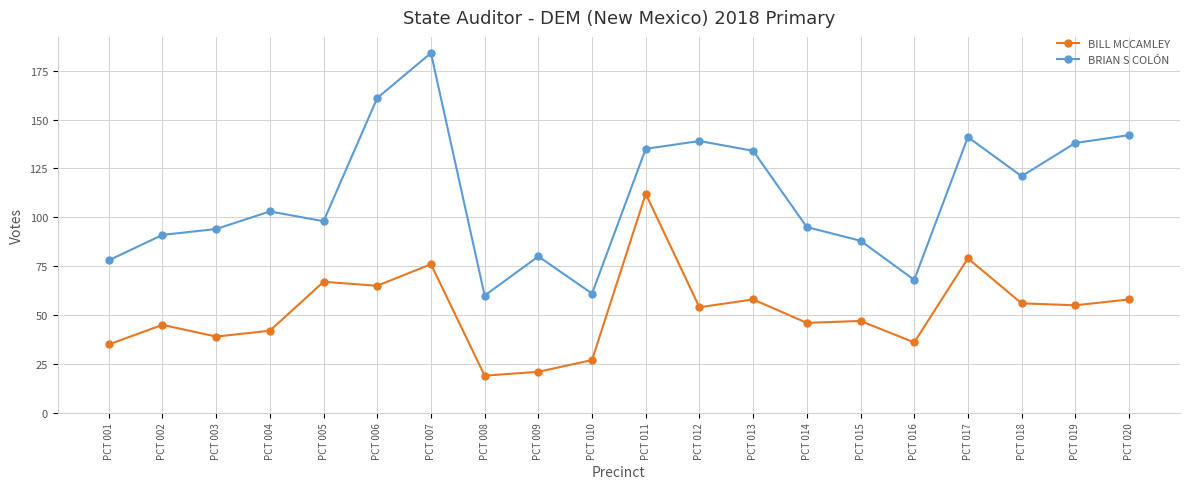

What is the average value of the BRIAN S COLÓN series?

111